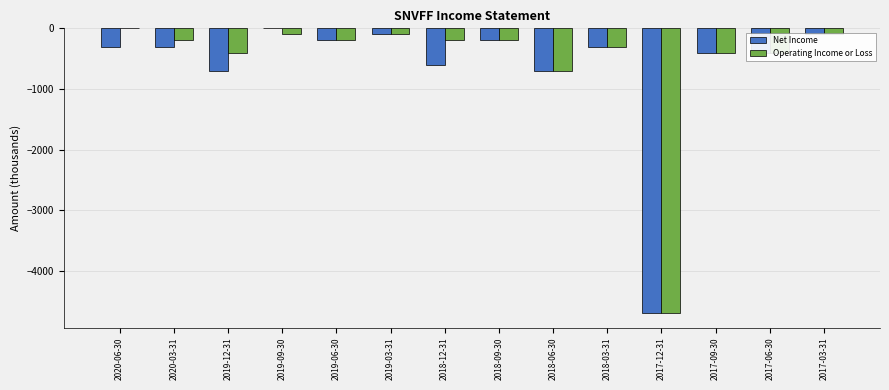

The value of Net Income at 2019-09-30 is 0. True or false?

True